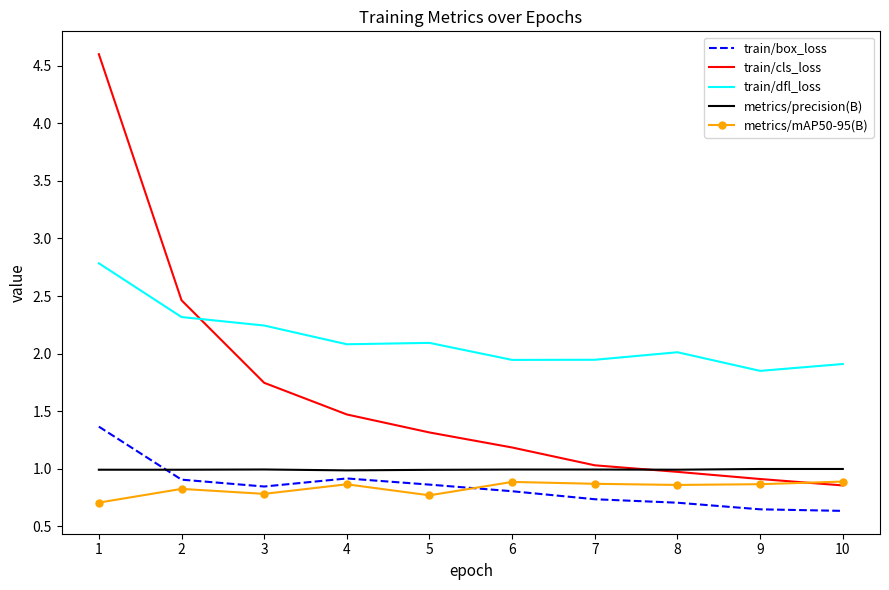

Which series ends up on top after the final intersection of train/box_loss and metrics/mAP50-95(B)?

metrics/mAP50-95(B)